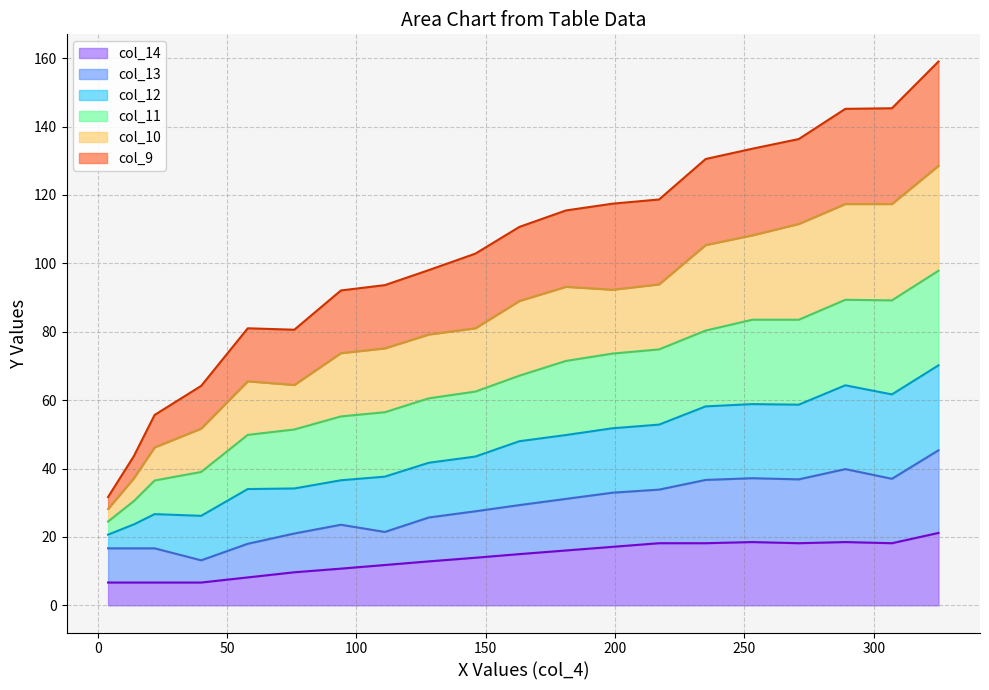

What is the value of the col_10 point at the 10th from the left?

81.0